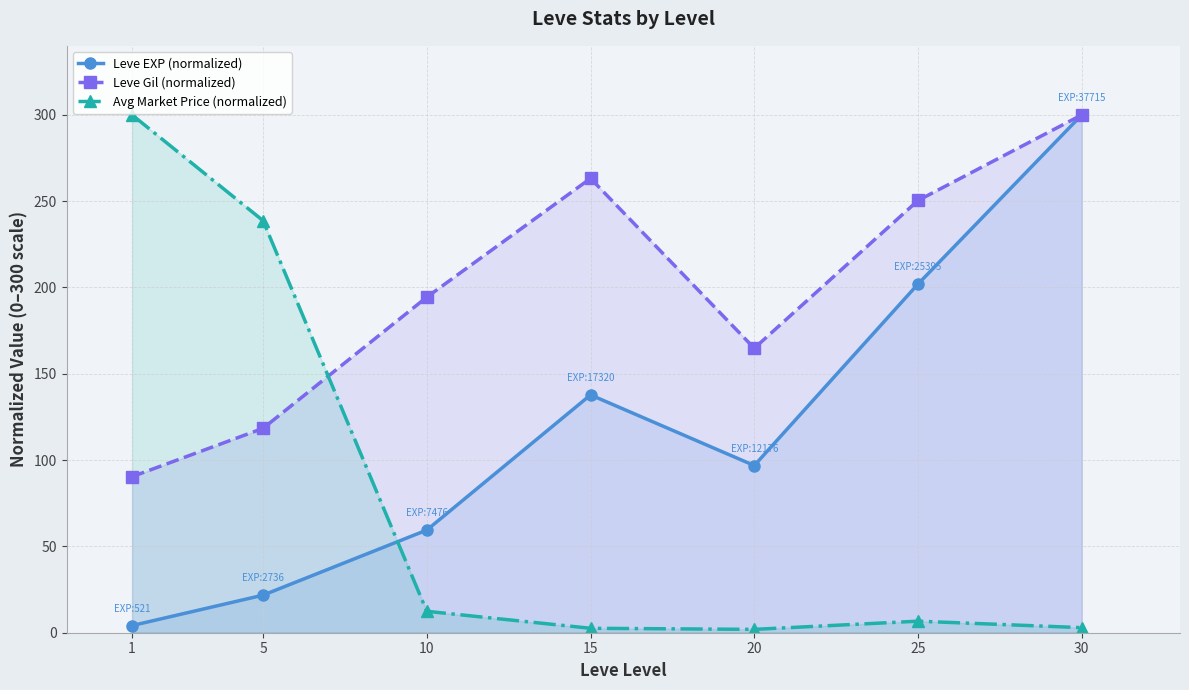

How many categories are shown in the chart?

7